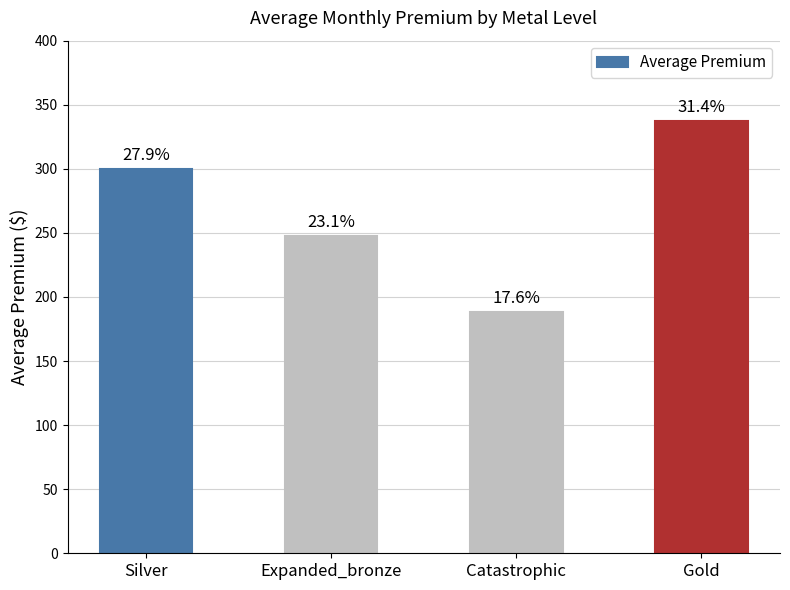

What is the change in value from Silver to Gold?

+37.7